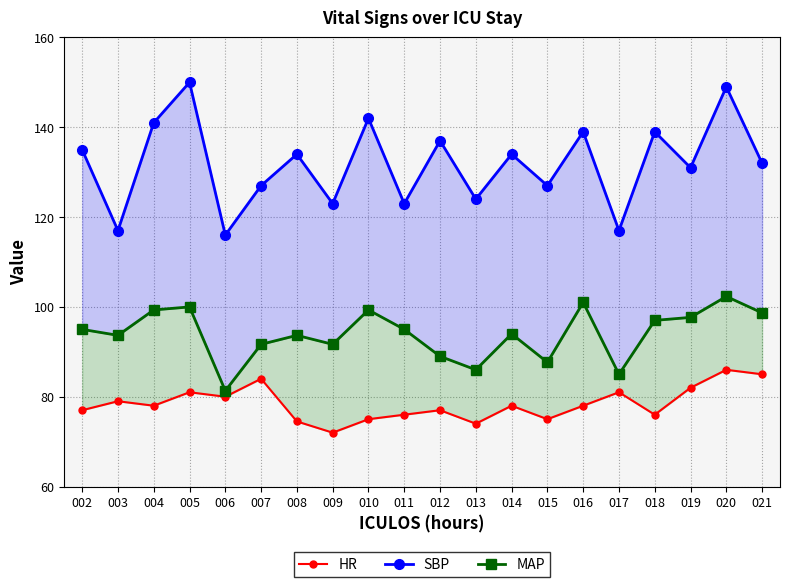

At how many categories does at least one series exceed 91?

20